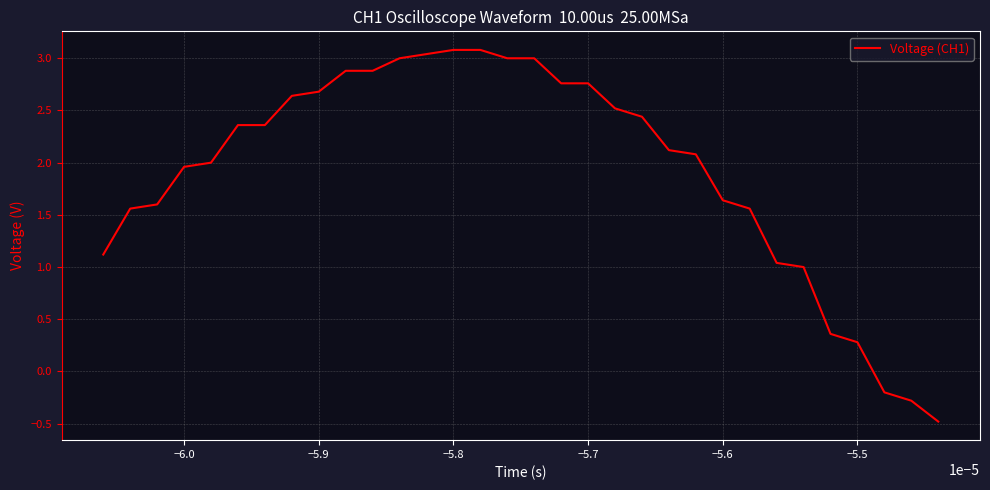

What is the difference between the maximum and minimum values?

3.6